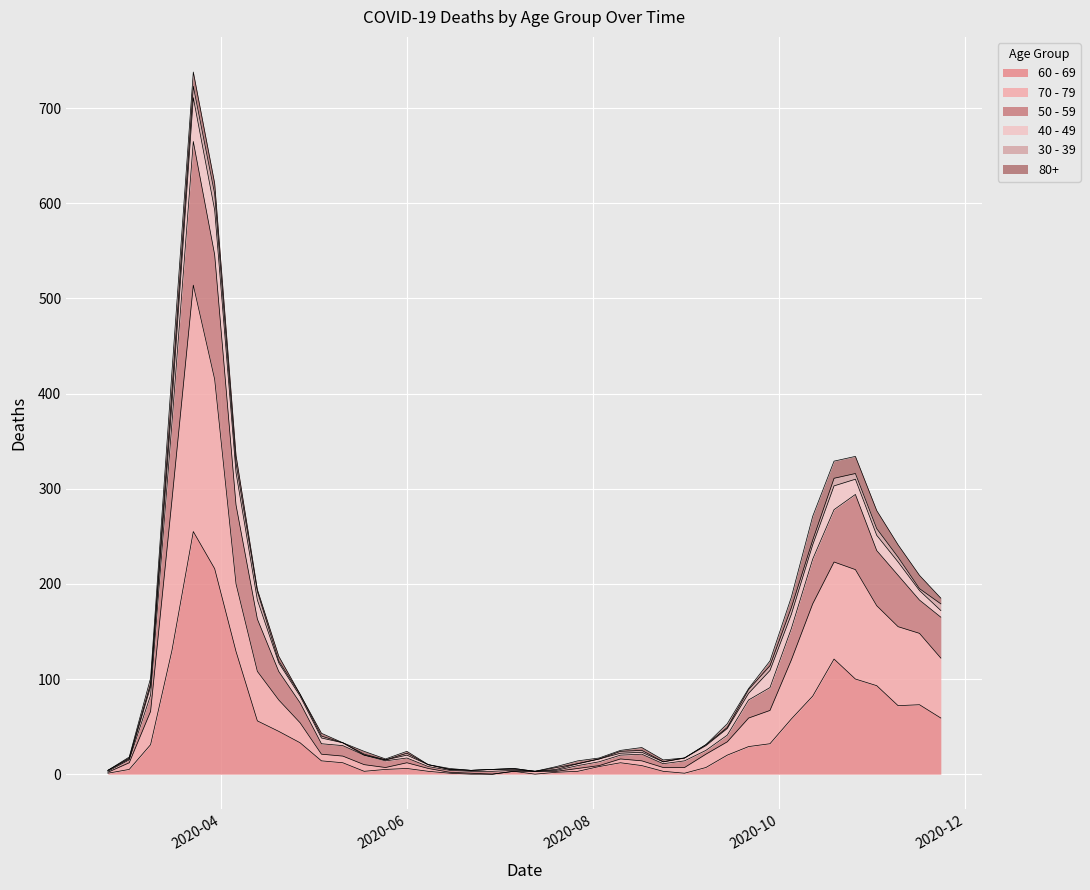

What are all the series names shown in the legend?

60 - 69, 70 - 79, 50 - 59, 40 - 49, 30 - 39, 80+